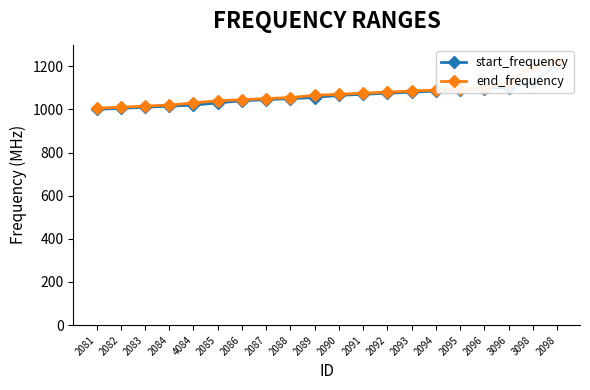

True or false: start_frequency and end_frequency intersect in this chart.

False